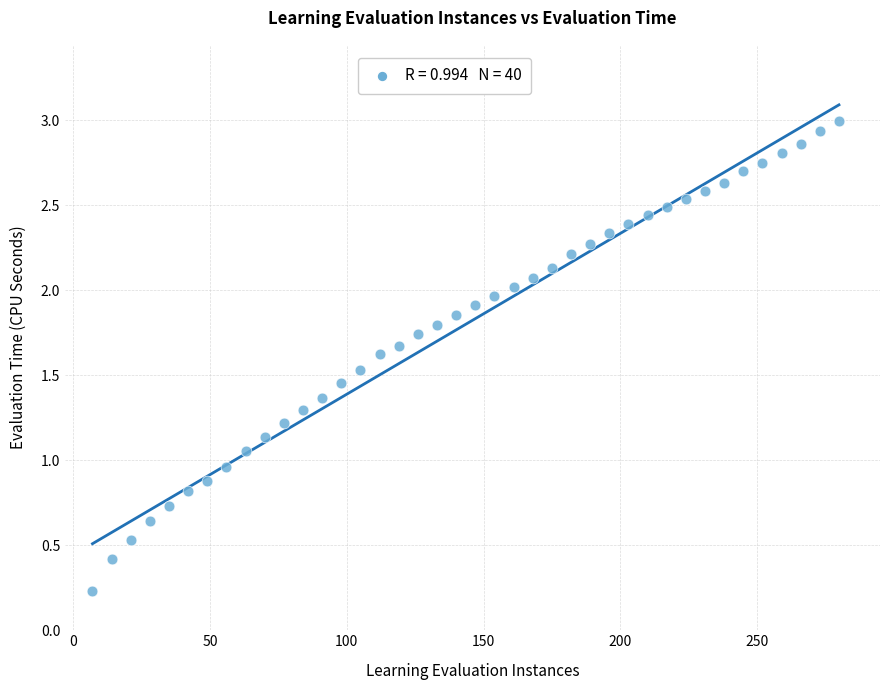

What is the range of Y values (max minus min)?

2.8